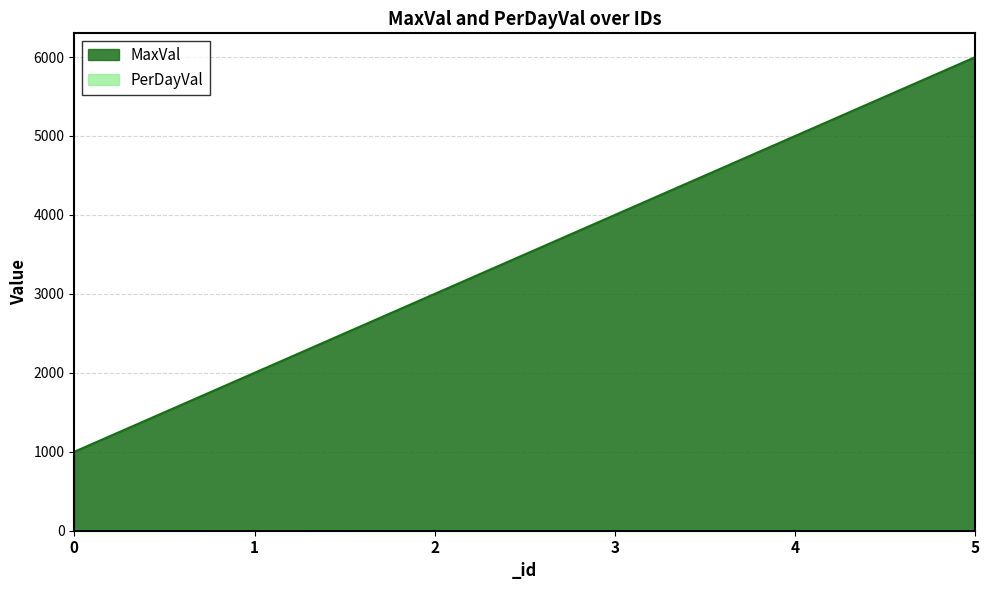

What is the difference between the maximum and minimum values in the PerDayVal series?

10